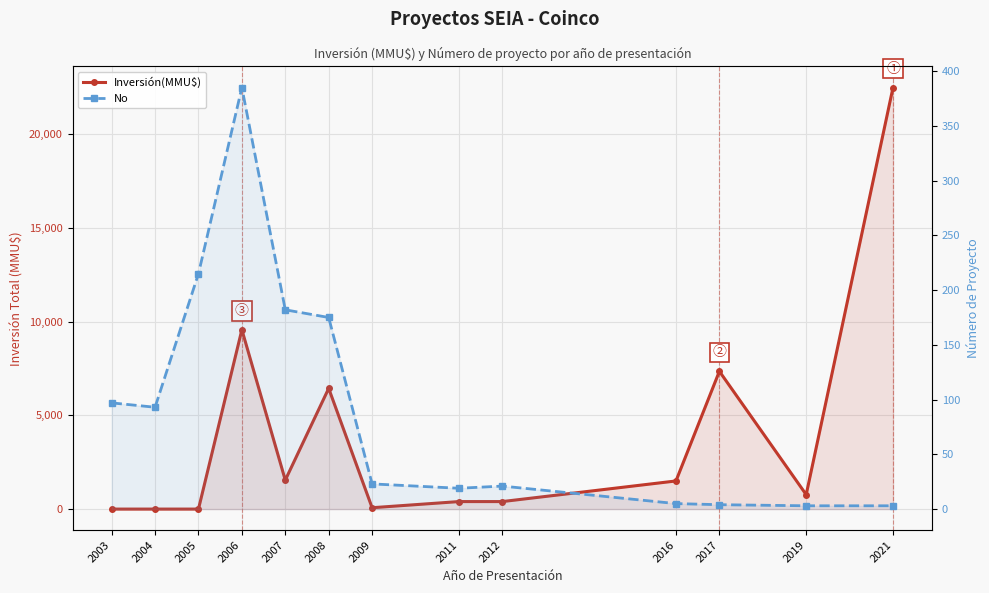

How many data points does each series have?

13